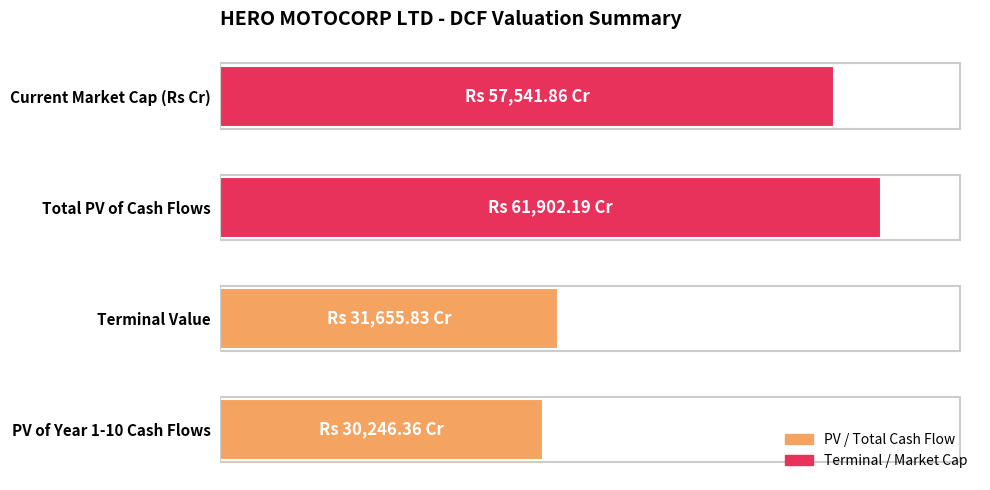

Are the bars horizontal?

Yes